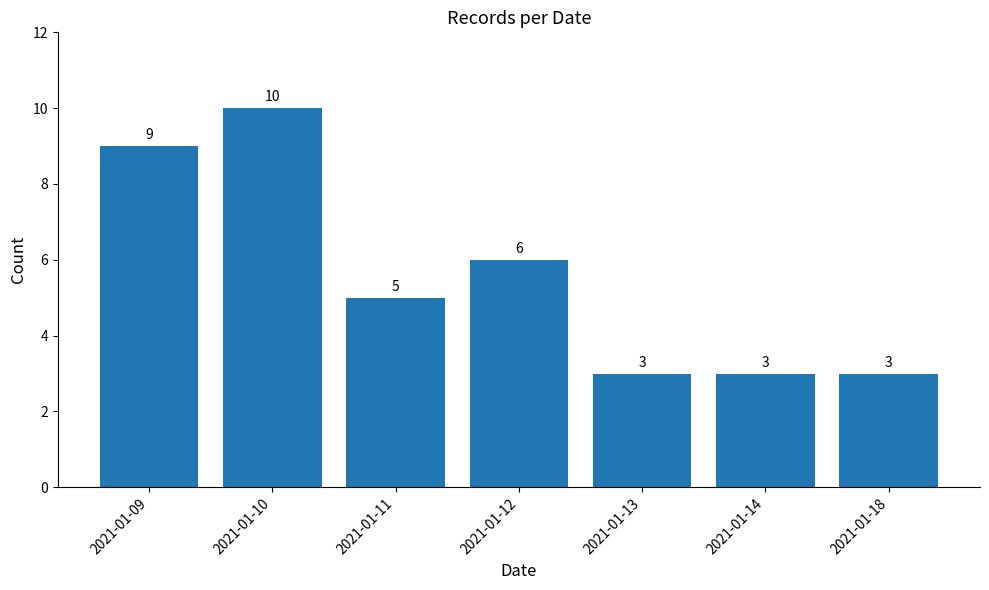

Reading right to left, what are all the values shown in this chart?

2021-01-18=3	2021-01-14=3	2021-01-13=3	2021-01-12=6	2021-01-11=5	2021-01-10=10	2021-01-09=9